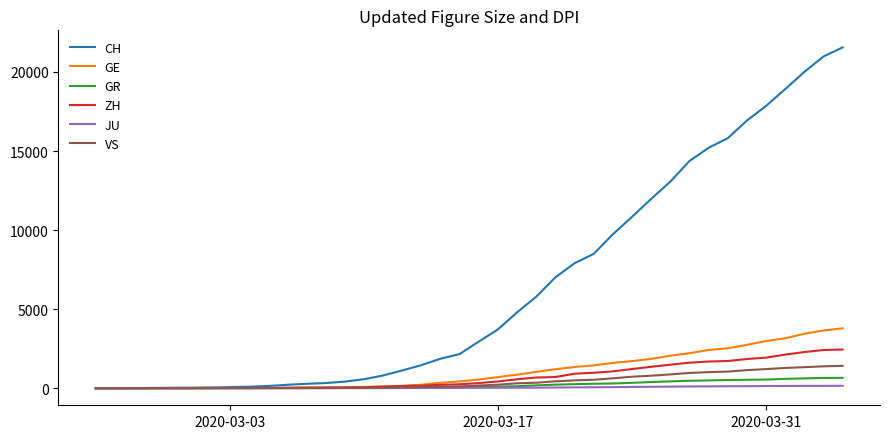

What is the maximum value shown in the chart?

21554